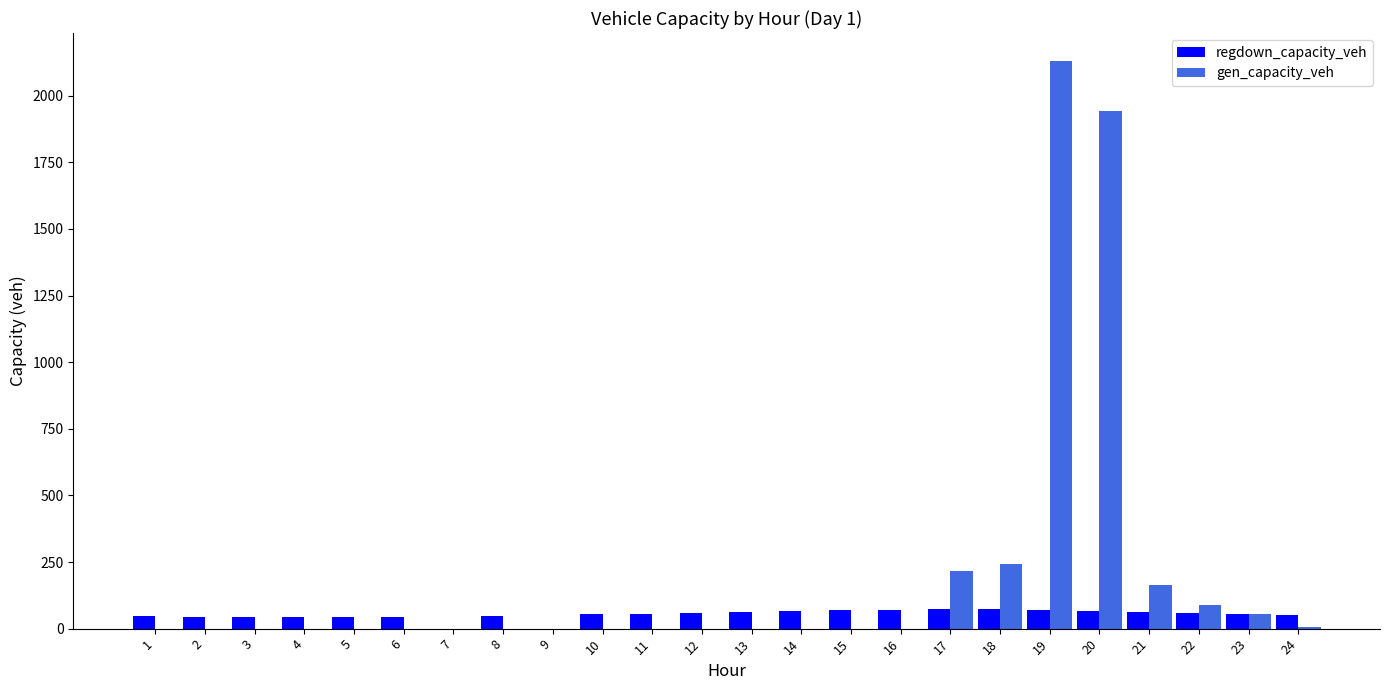

What is the sum of all regdown_capacity_veh values?

1252.9